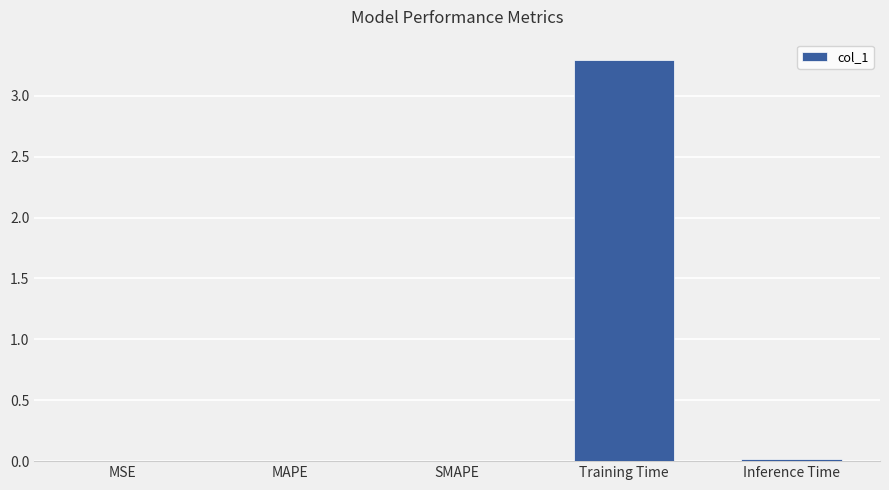

Between Training Time and MAPE, which is larger?

Training Time